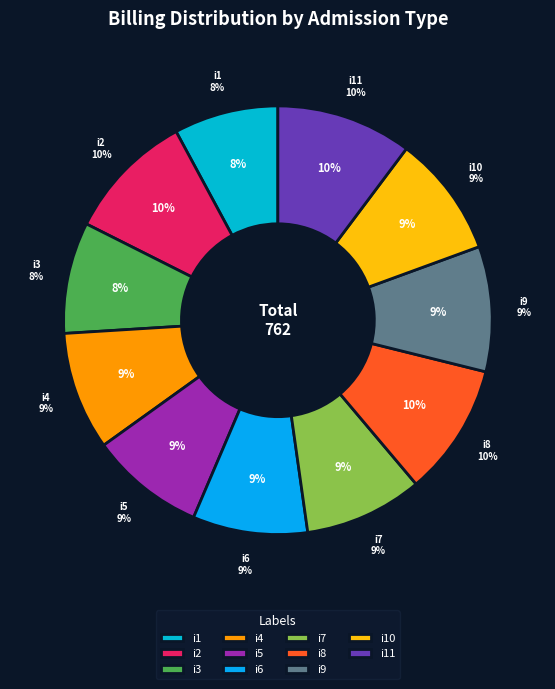

Which category has the smallest portion of the pie?

i1